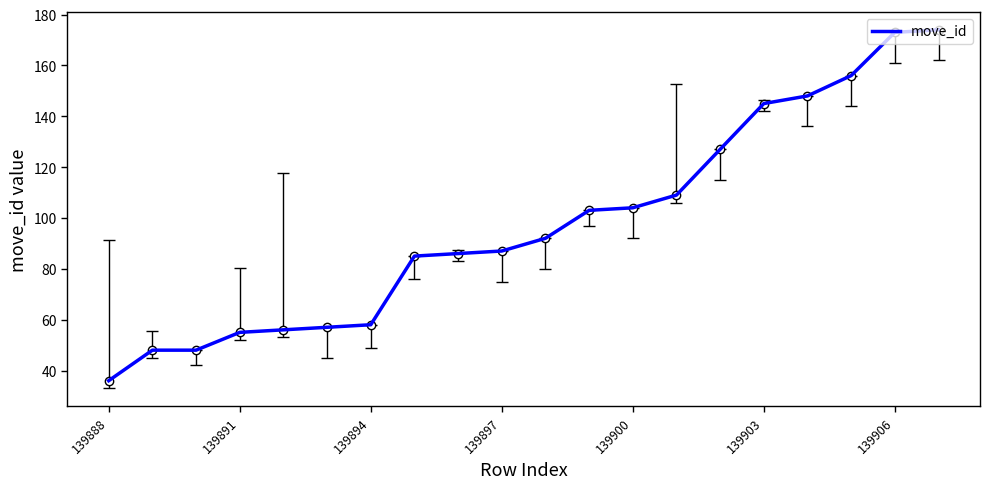

Reading left to right, what are all the values shown in this chart?

36	48	48	55	56	57	58	85	86	87	92	103	104	109	127	145	148	156	173	174